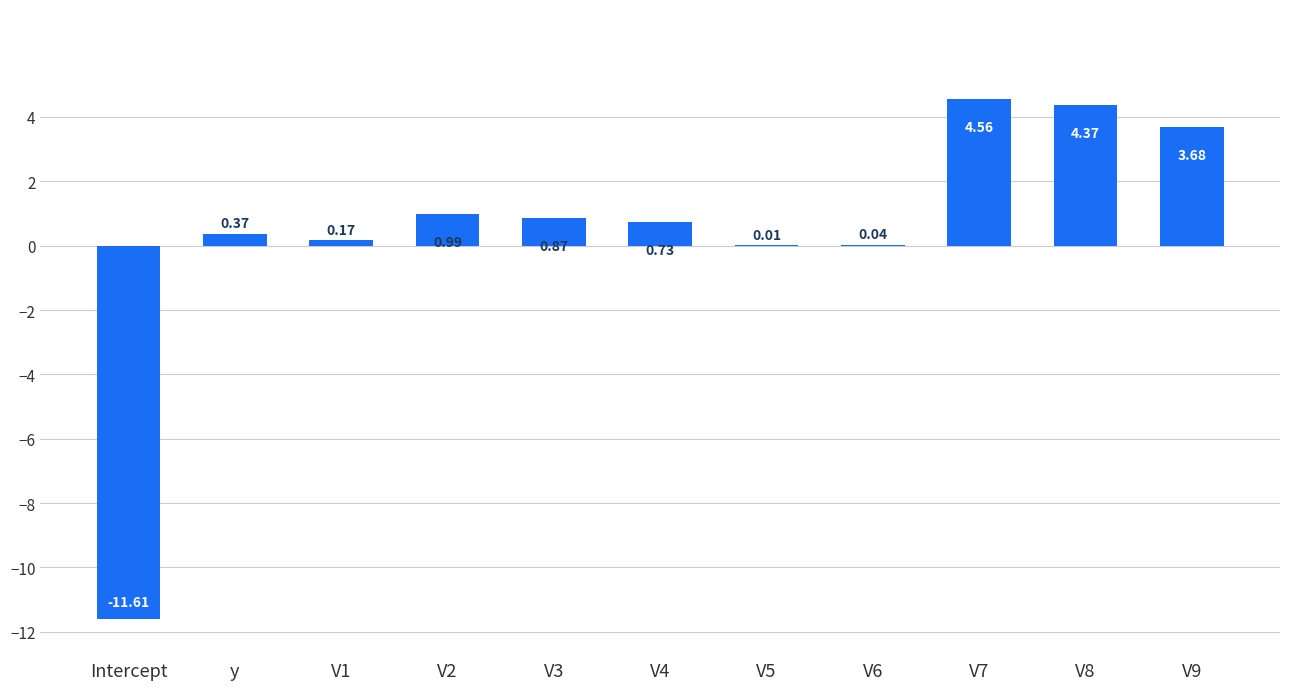

At which label does the data first exceed 0?

y